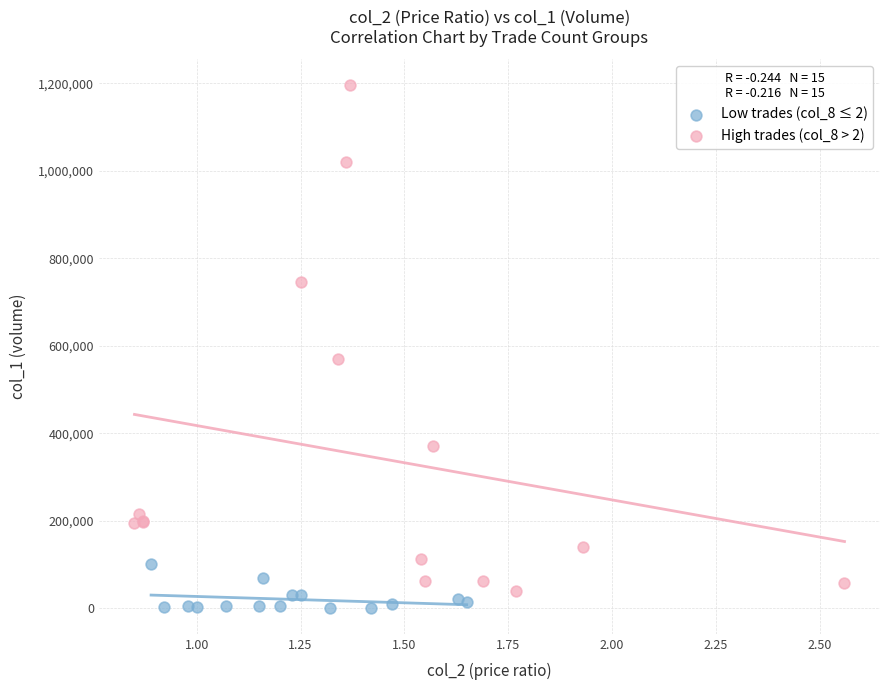

Which series has the widest spread of Y values?

High trades (col_8 > 2)